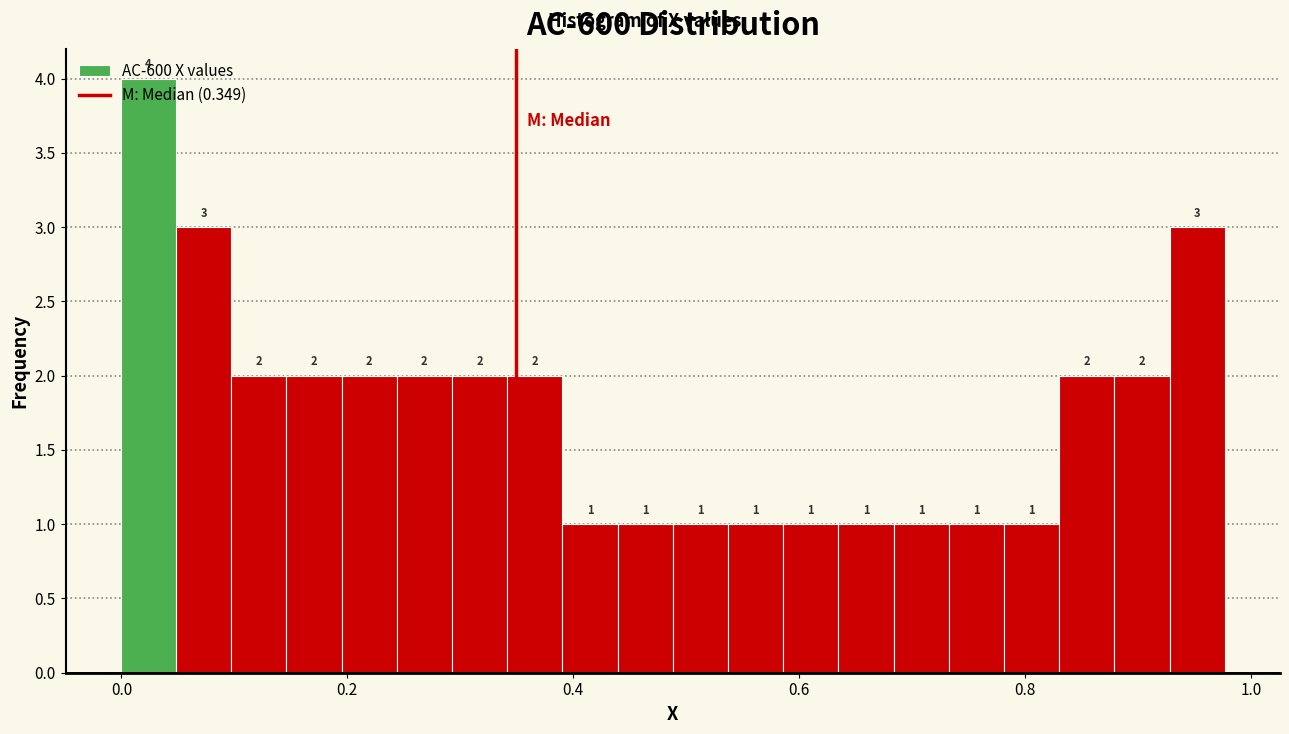

Around what value on the x-axis is the tallest bar? Give the approximate position of its centre, as read against the axis.

0.02